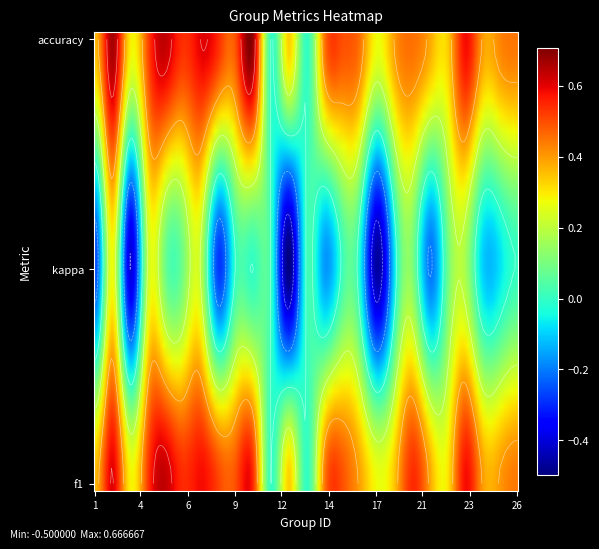

True or false: the data shows 0.1 at 22.

False